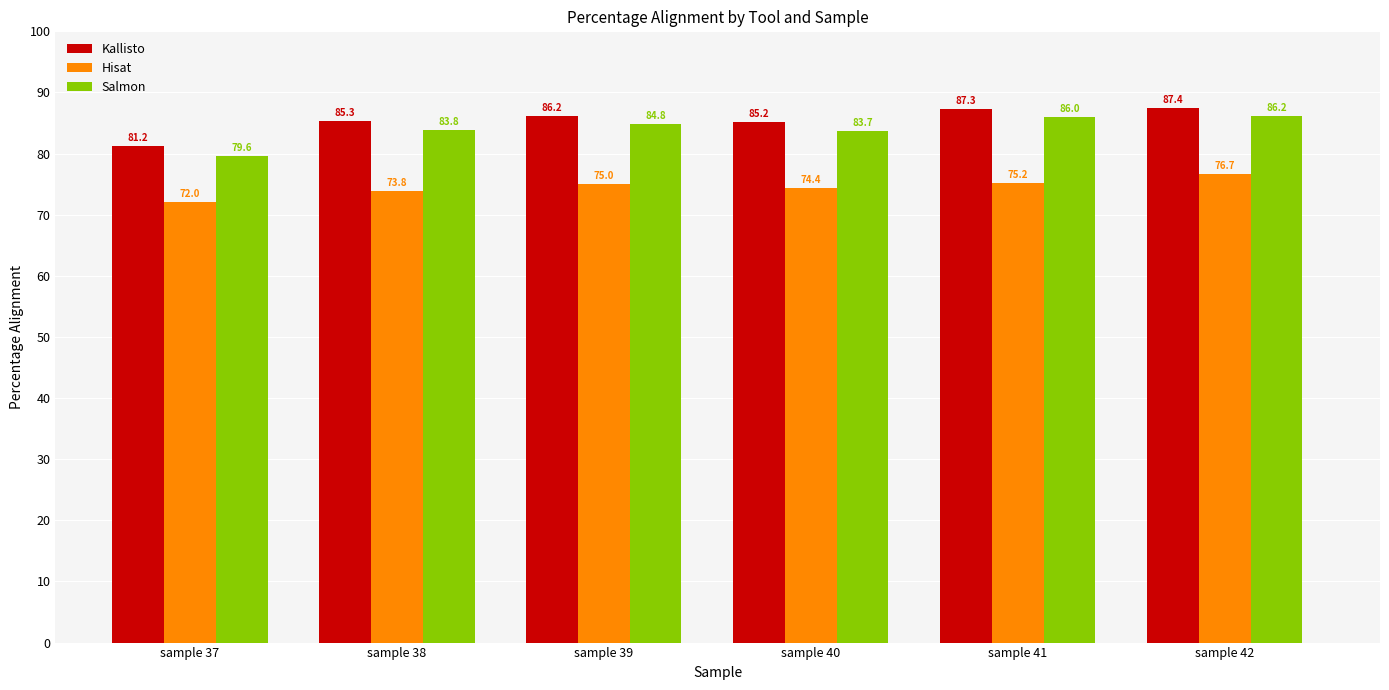

What is the value of the Hisat bar at the 4th from the left?

74.4